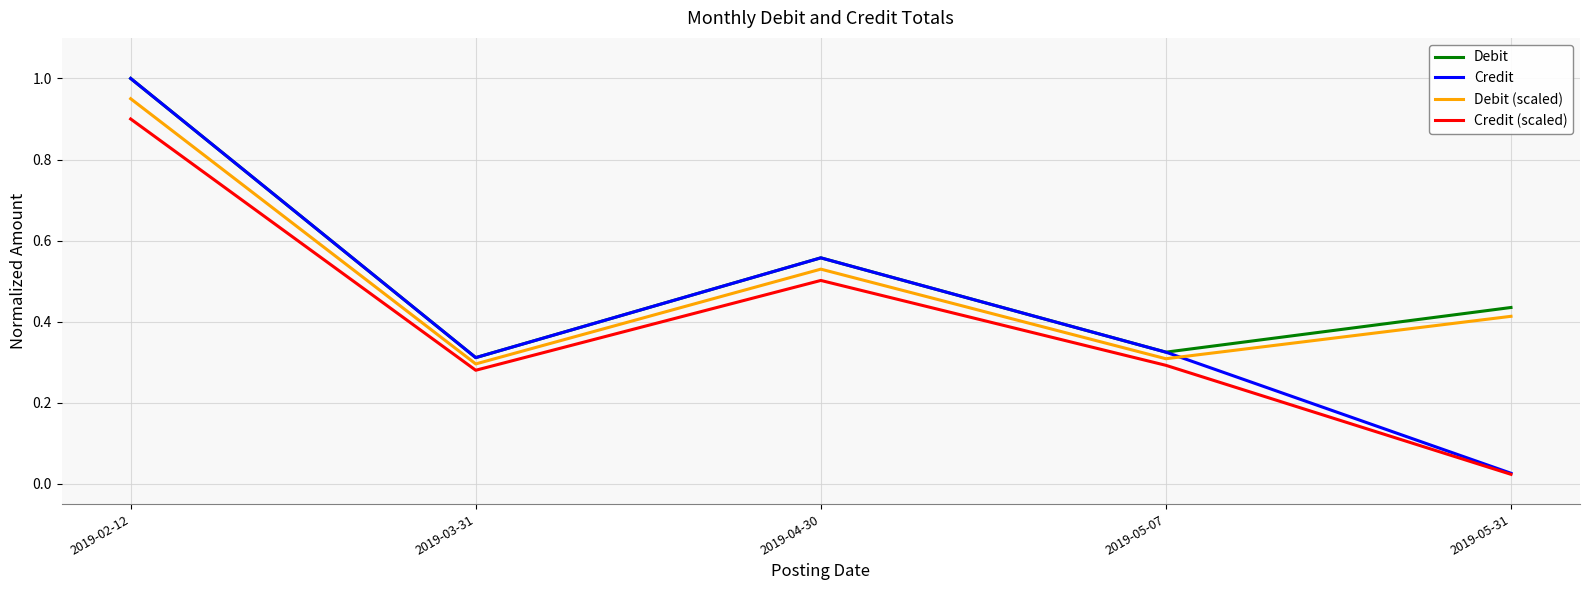

Which series has the widest spread of values?

Credit